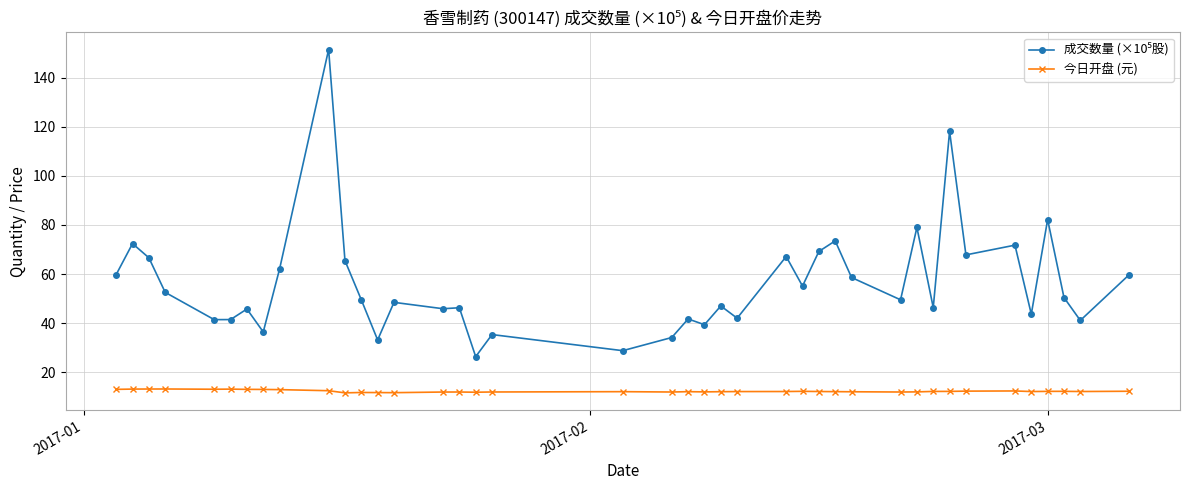

What is the average value of the 今日开盘 (元) series?

12.2